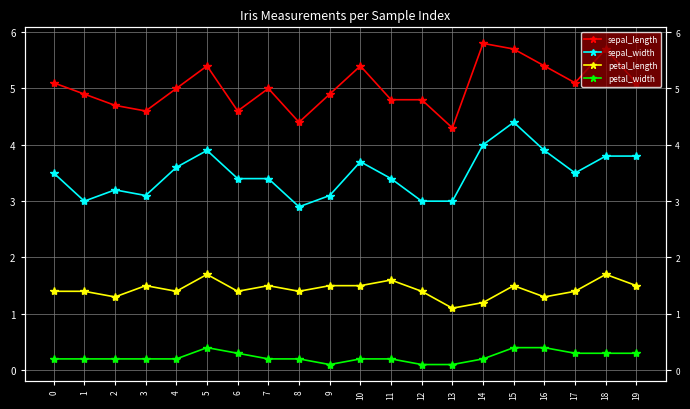

How many lines are shown in the chart?

4